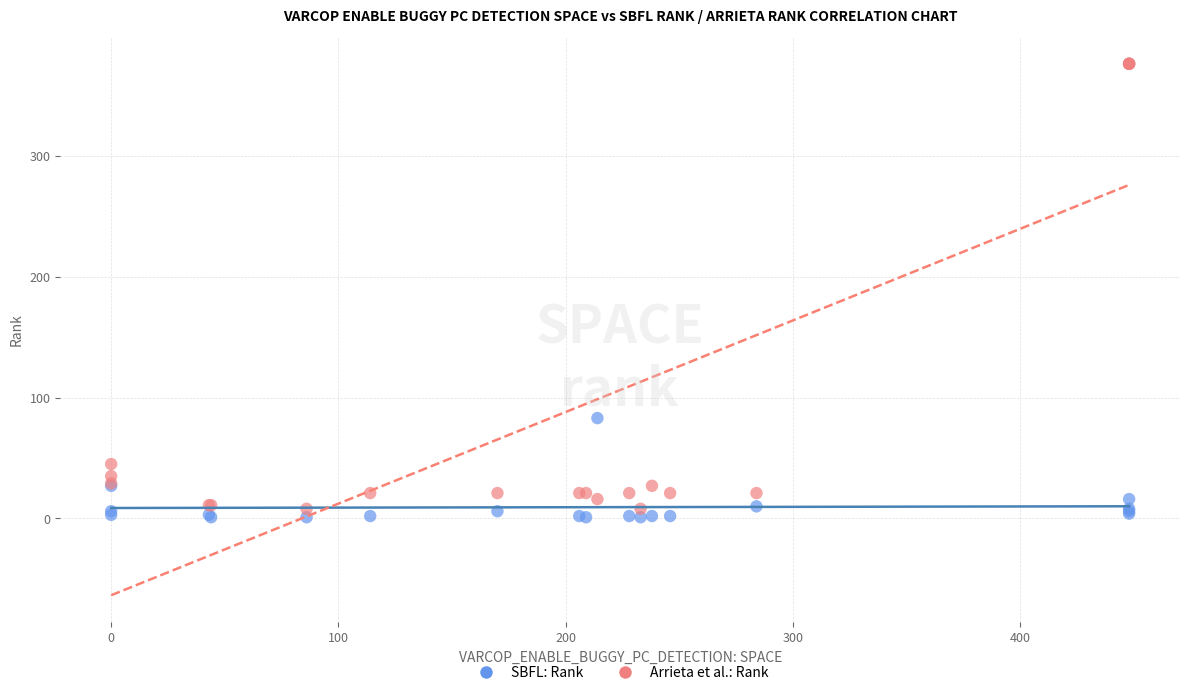

Which series contains the lowest Y value?

SBFL: Rank